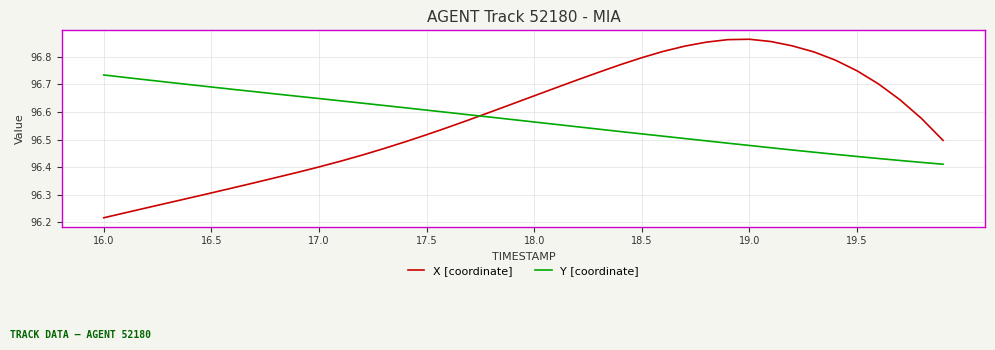

Which series has the largest range (max minus min)?

X [coordinate]